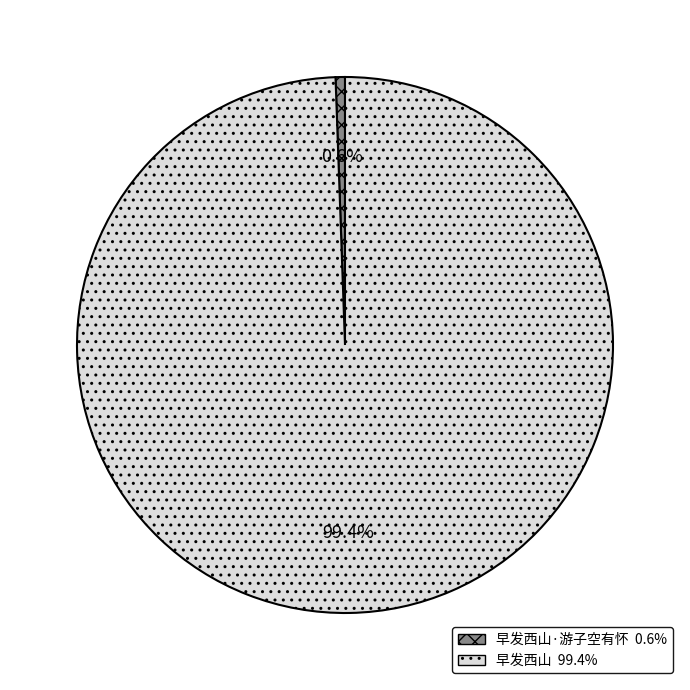

Is there a majority slice in this chart?

Yes